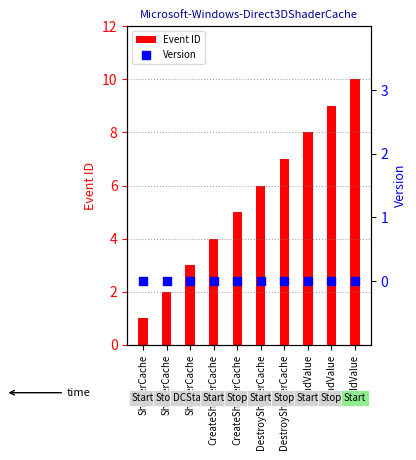

Is the value of Version at FindValue greater than the value of Event ID at CreateShaderCache?

No